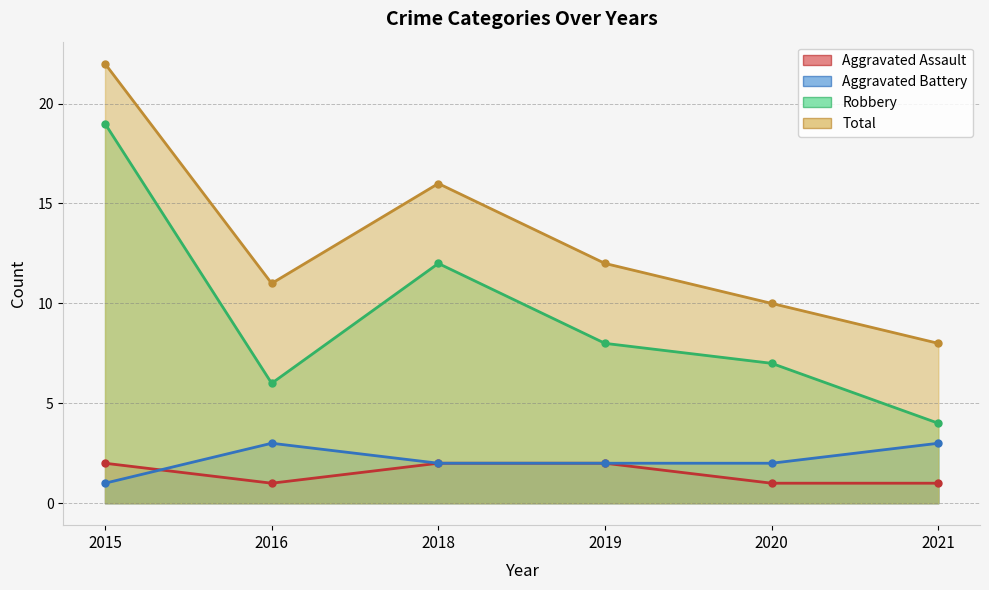

True or false: Total and Aggravated Battery cross at least once.

False